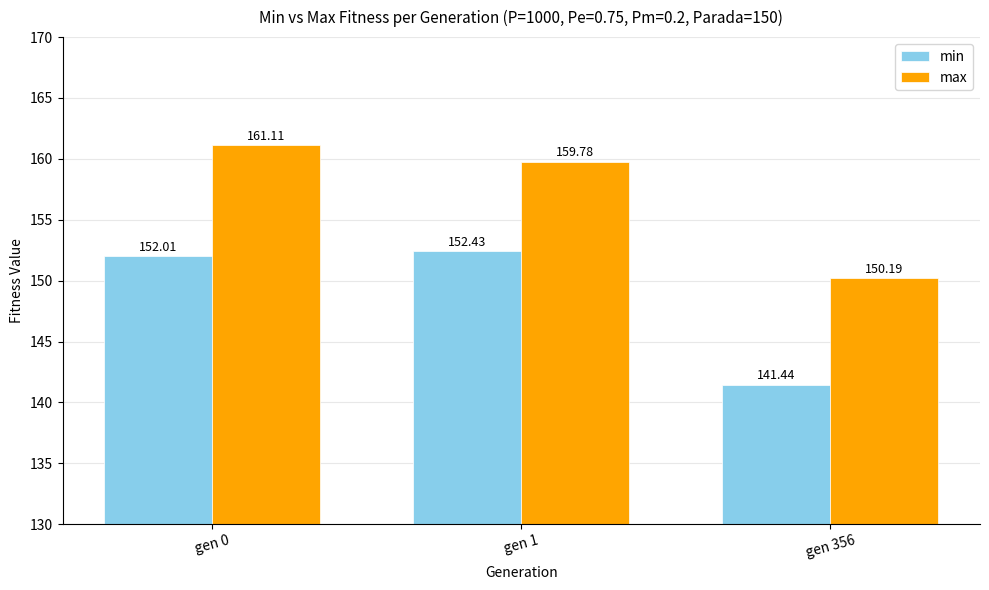

What is the difference between the maximum and minimum values in the min series?

11.0